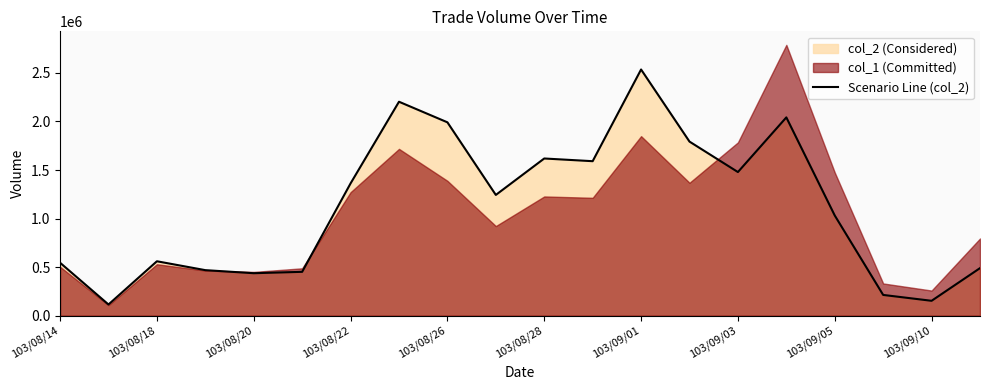

Where is Scenario Line (col_2) nearest to the value 1325455?

103/08/22